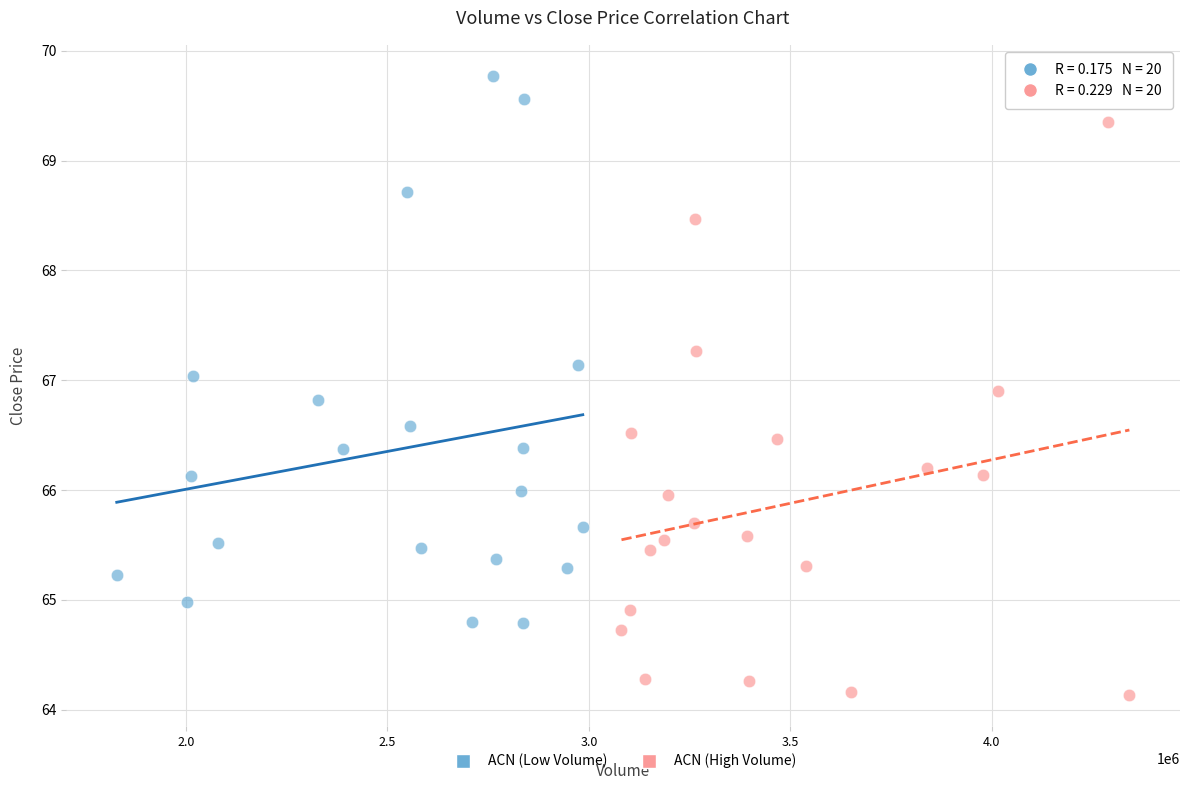

Which series contains the highest Y value?

ACN (Low Volume)